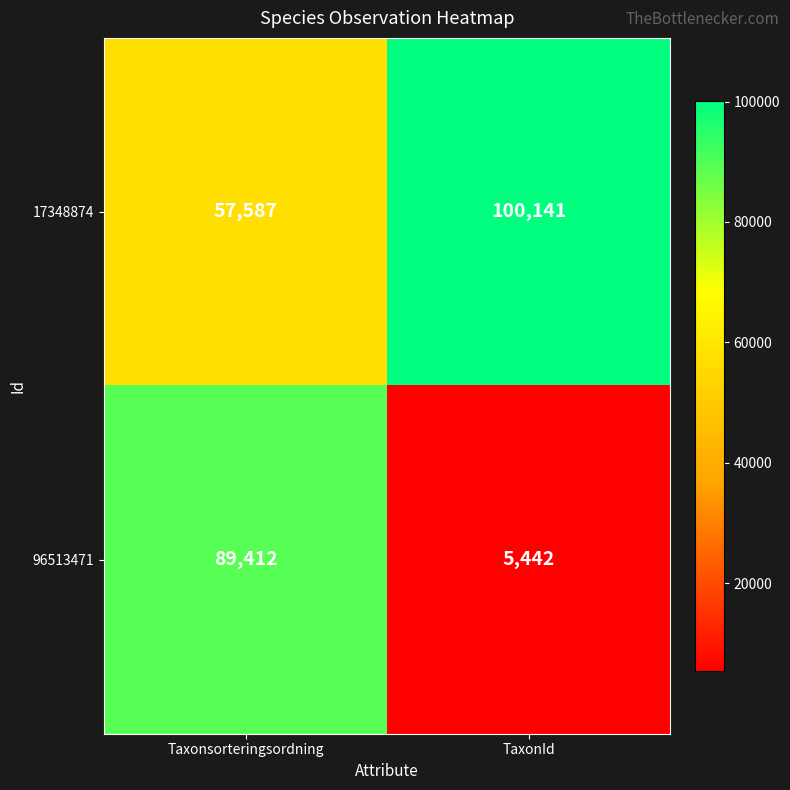

True or false: 96513471 has a value of 89412 at Taxonsorteringsordning.

True